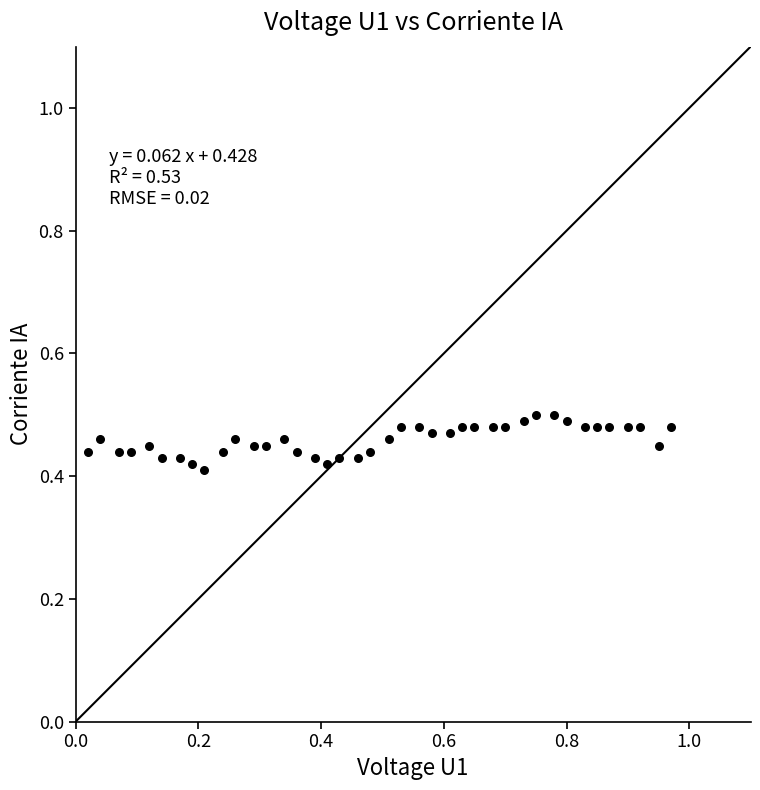

What is the range of X values (max minus min)?

0.9